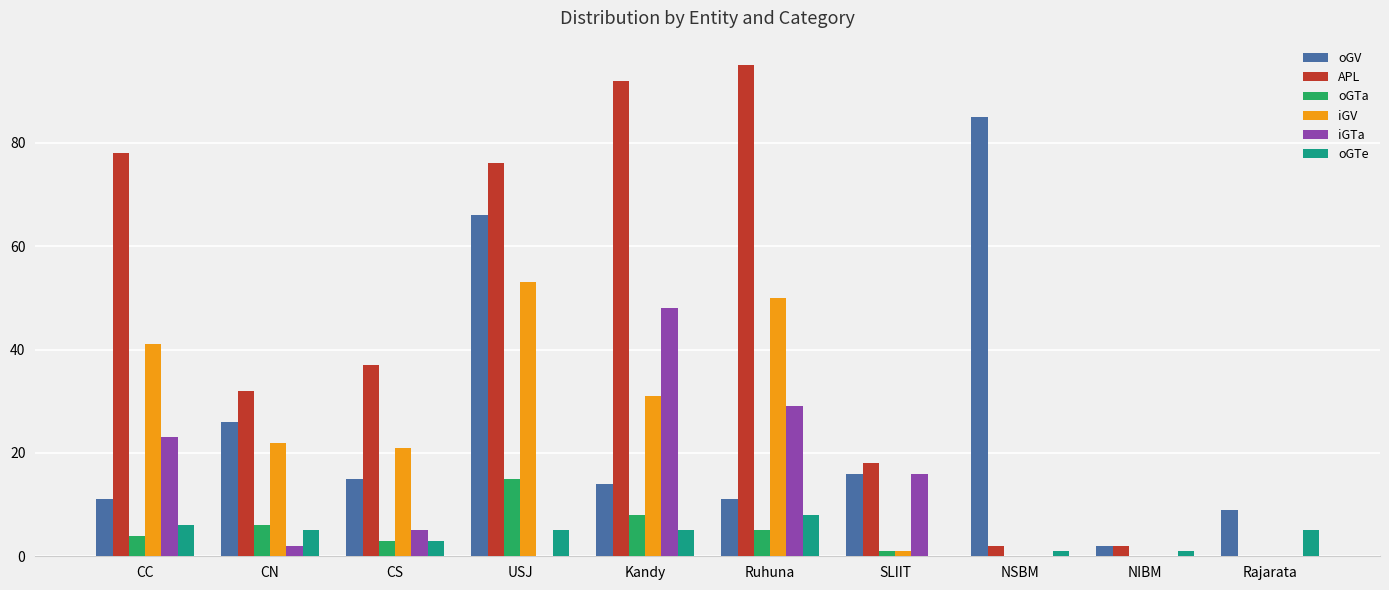

How many data points does each series have?

10